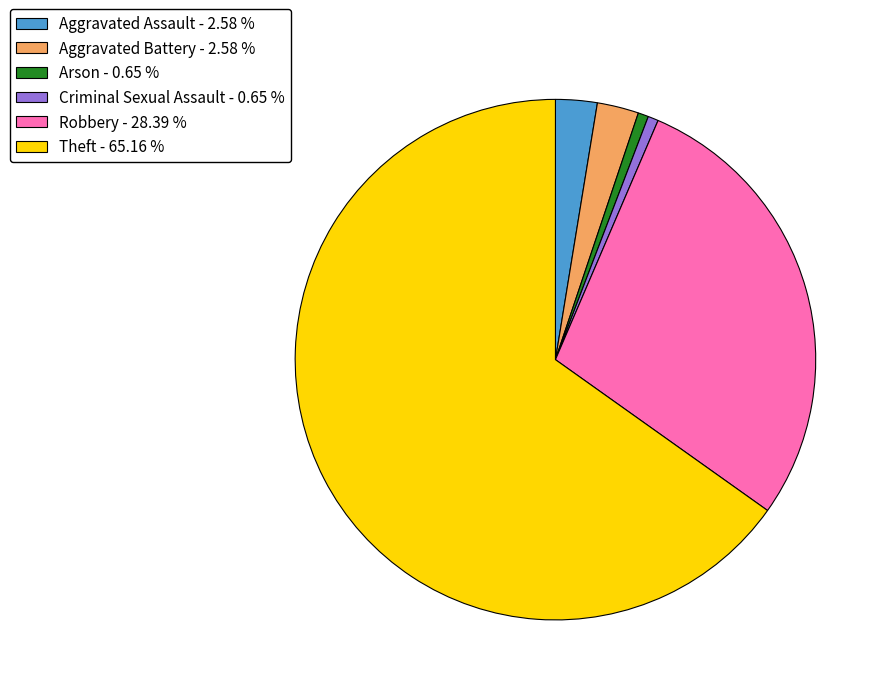

Is there a majority slice in this chart?

Yes